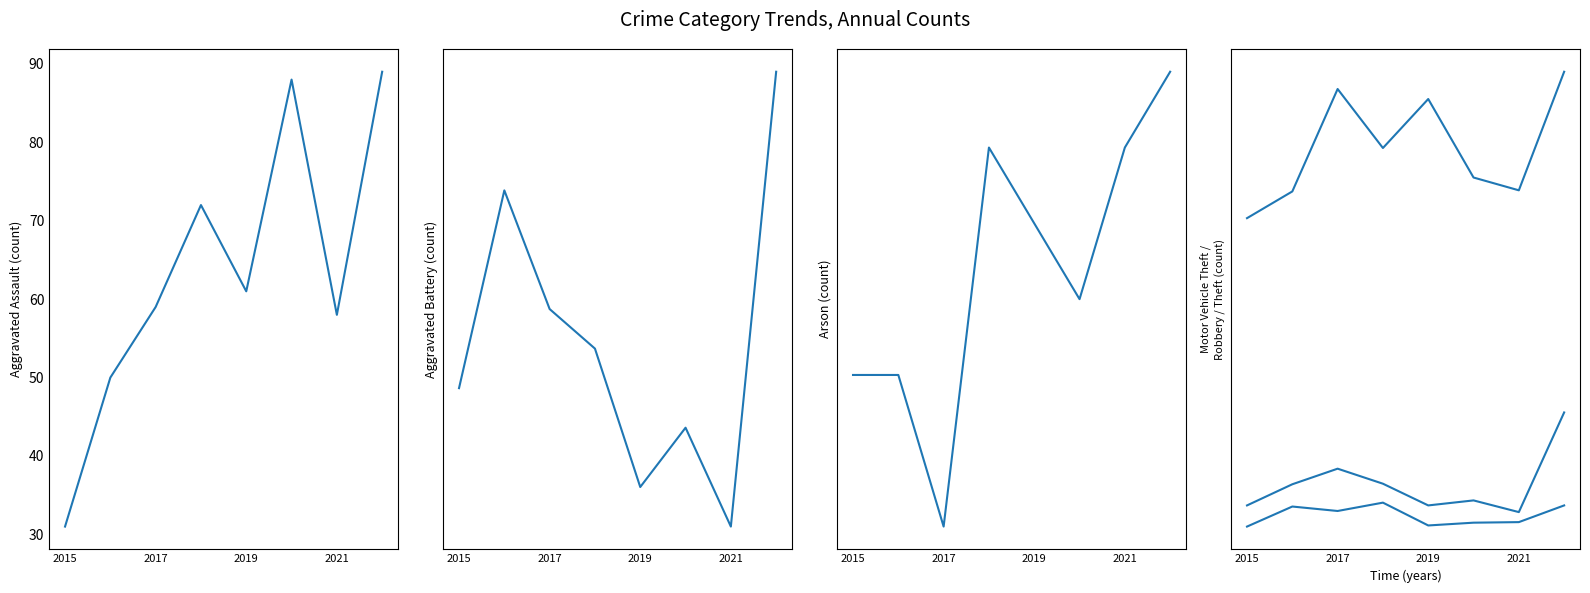

What value does the Aggravated Battery series have at 2021, to the nearest 10?

50